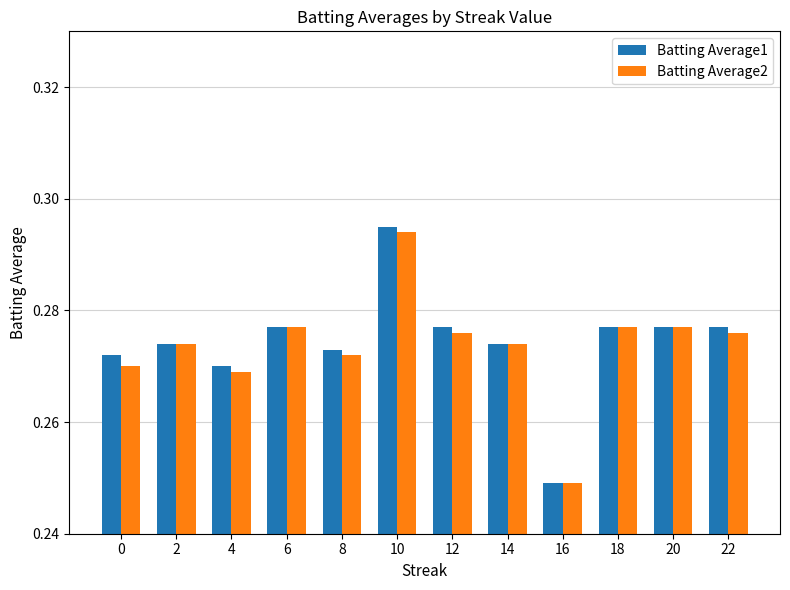

Where is Batting Average2 nearest to the value 0?

16